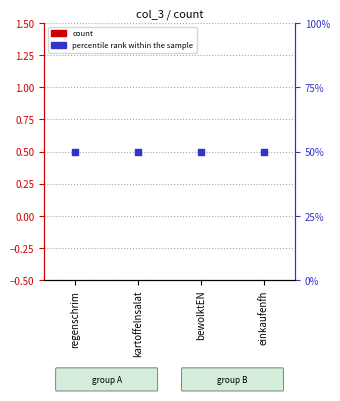

At which category is the sum across all series the highest?

regenschrim